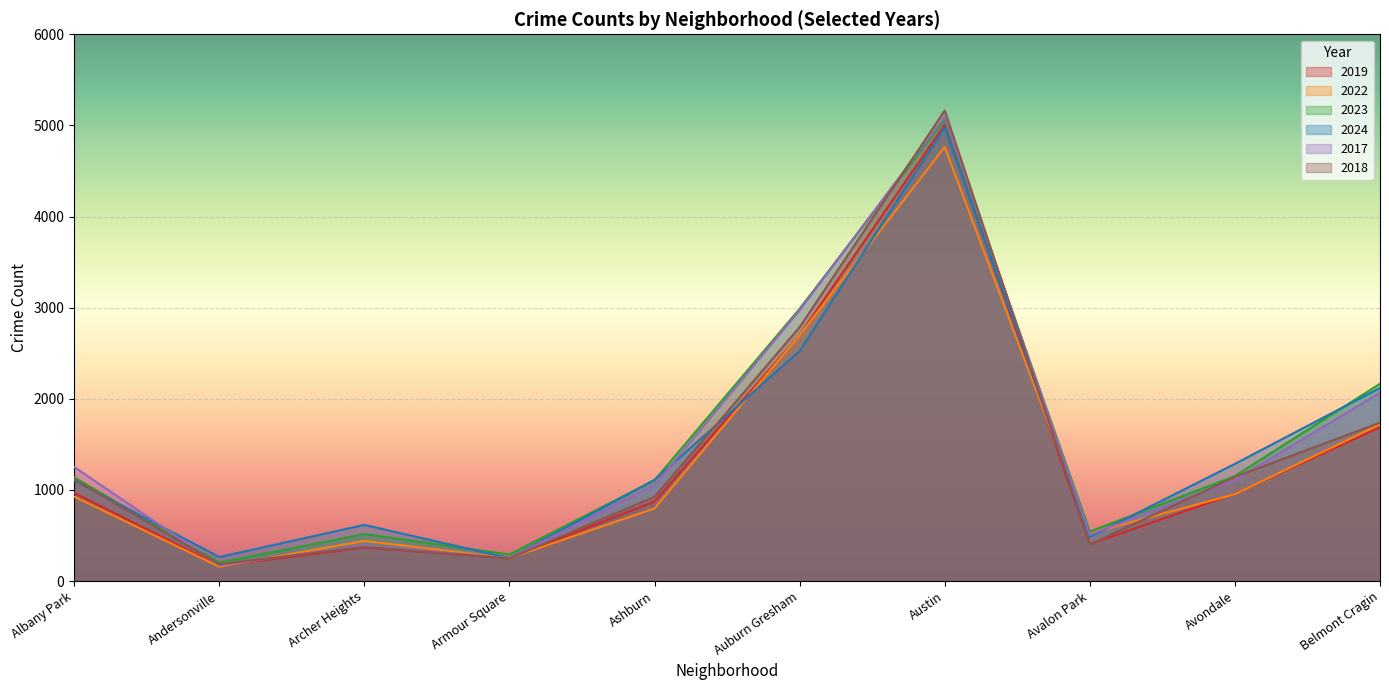

Is it true that 2023 equals 434 at Avondale?

False